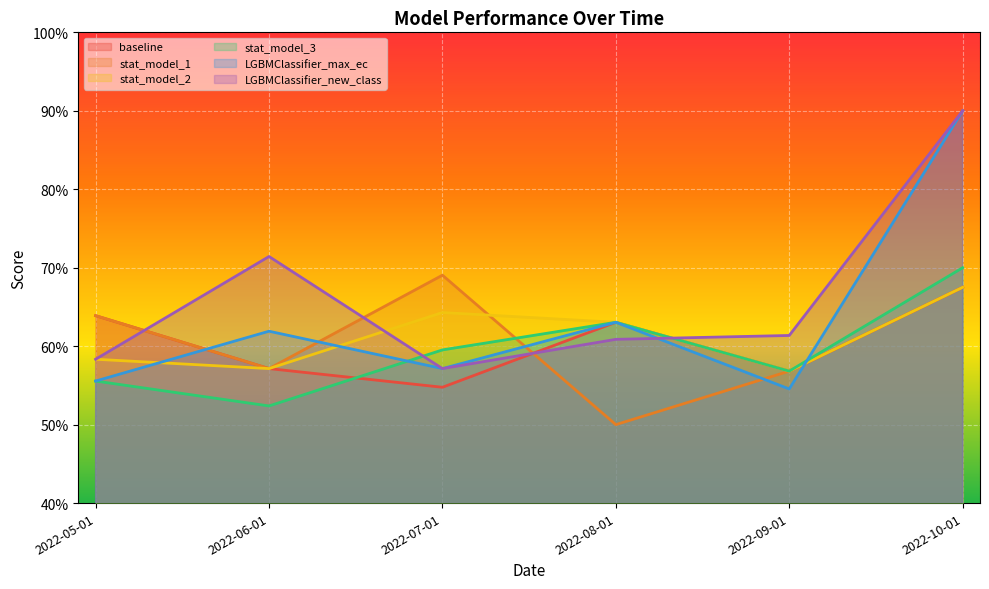

Rank the categories by stat_model_2 value from lowest to highest.

2022-09-01, 2022-06-01, 2022-05-01, 2022-08-01, 2022-07-01, 2022-10-01